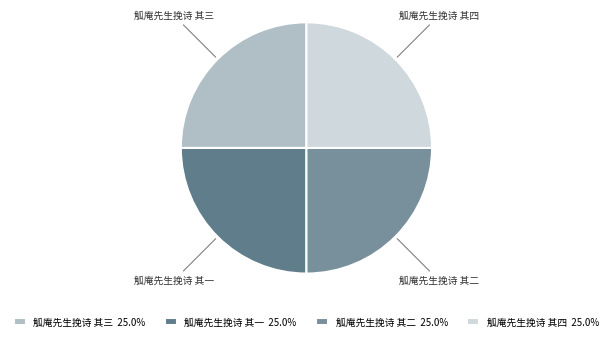

Approximately how many times larger is the value at 觚庵先生挽诗 其一 compared to 觚庵先生挽诗 其二?

1.0